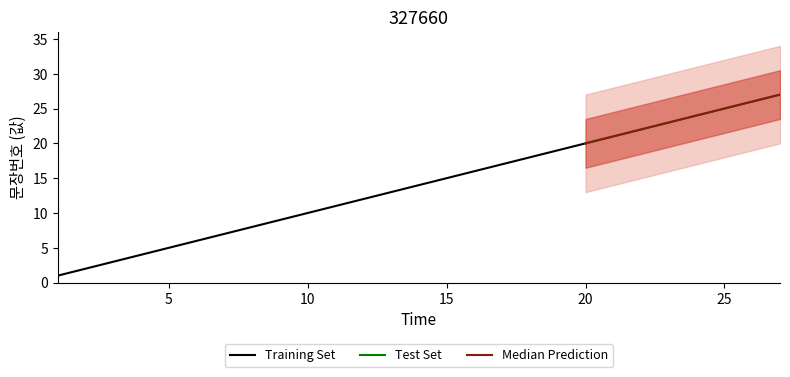

What is the maximum value shown in the chart?

27